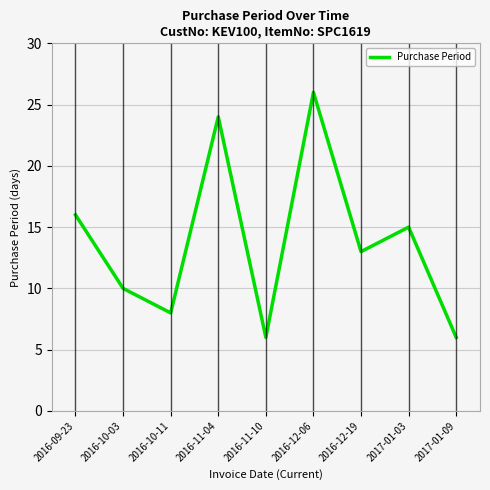

What is the greatest value displayed?

26